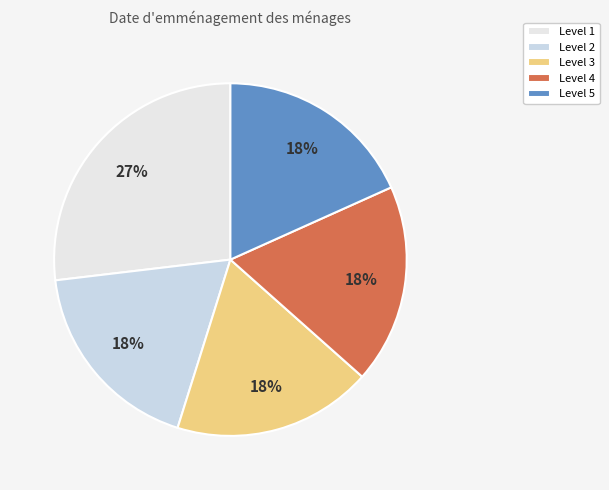

Between Level 3 and Level 1, which is larger?

Level 1